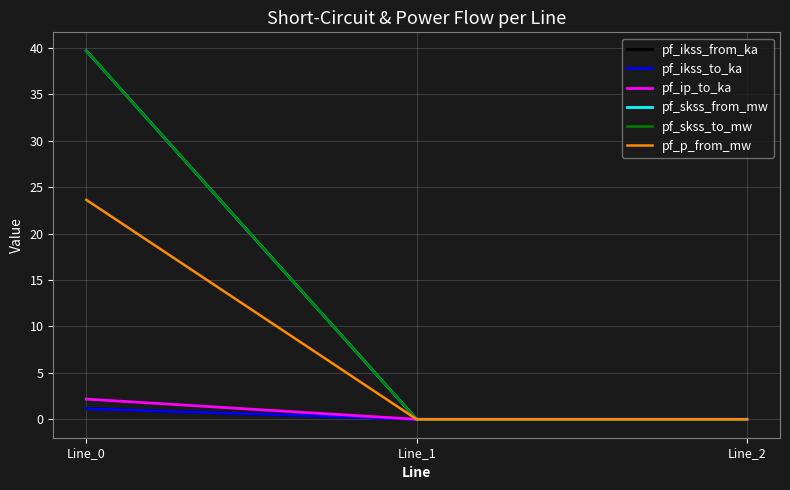

At how many categories does at least one series exceed 14?

1